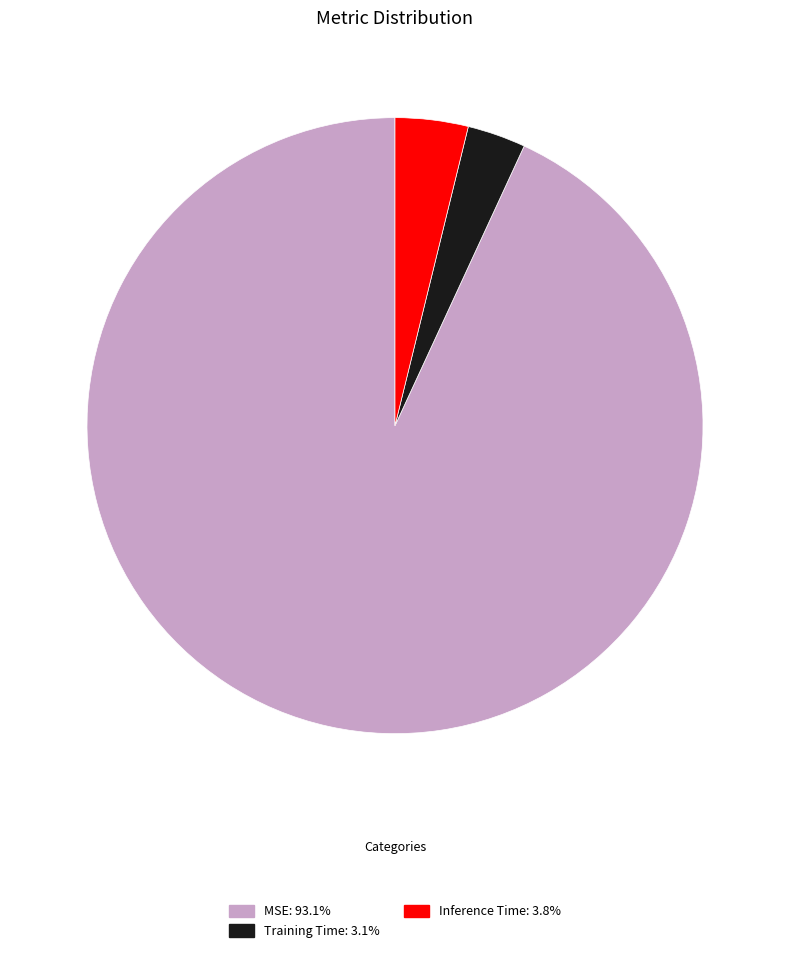

What is the majority slice?

MSE